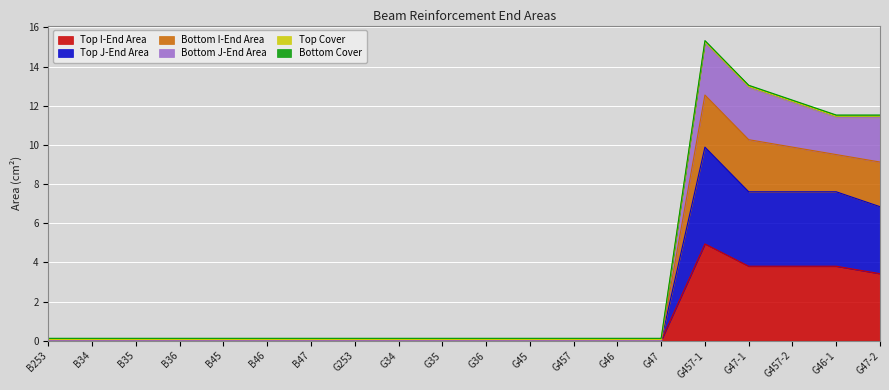

At which label does Bottom J-End Area reach its minimum?

B253